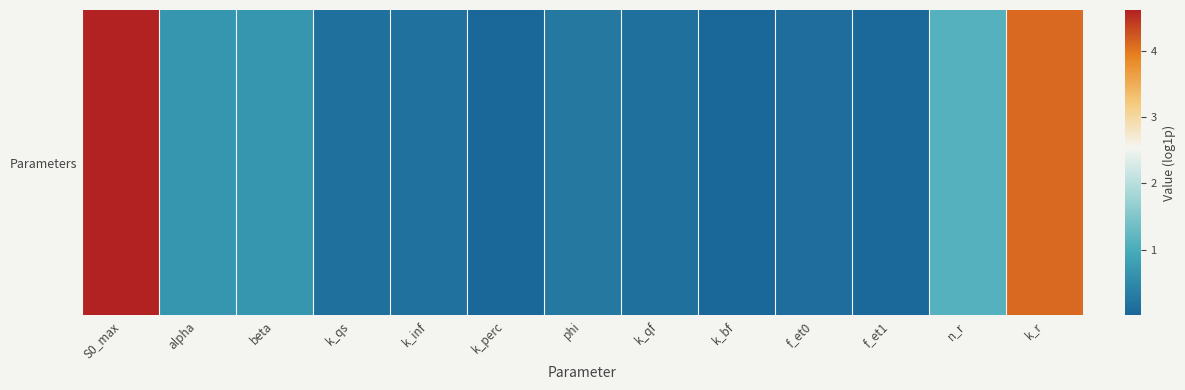

Reading right to left, what are all the values shown in this chart?

4.1	1.1	0.0	0.1	0.0	0.1	0.3	0.0	0.2	0.1	0.7	0.7	4.6